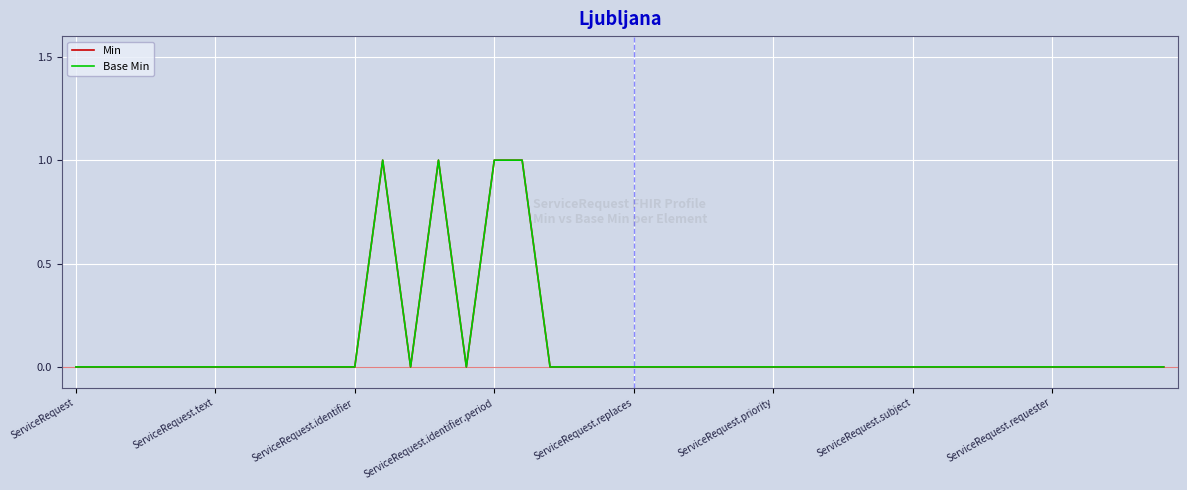

Is this an area chart (filled region under the line)?

No